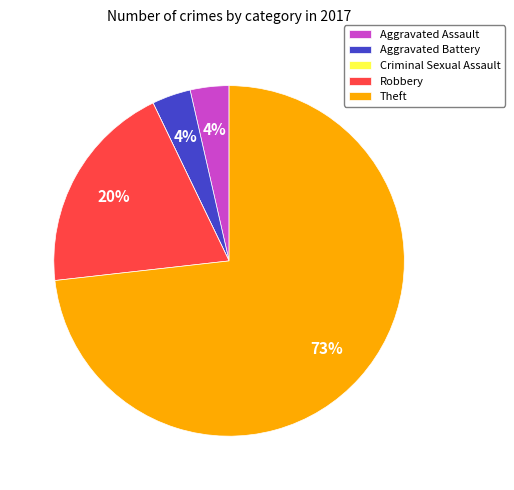

True or false: Aggravated Battery accounts for 18% of the total.

False